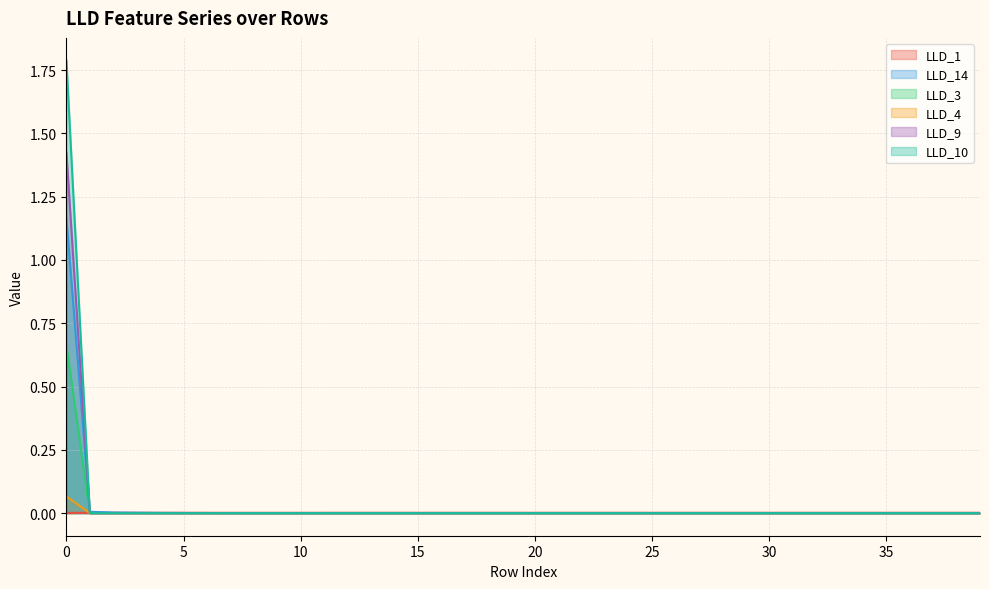

True or false: LLD_9 has a value of -0.8 at 15.

False